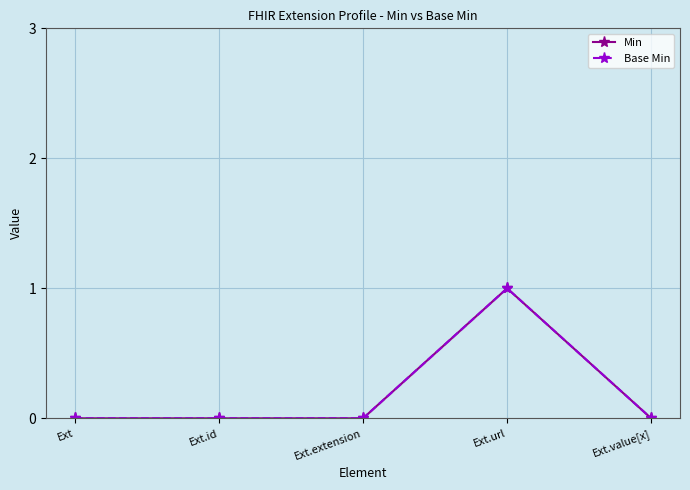

What value does the Base Min series have at Ext.url?

1